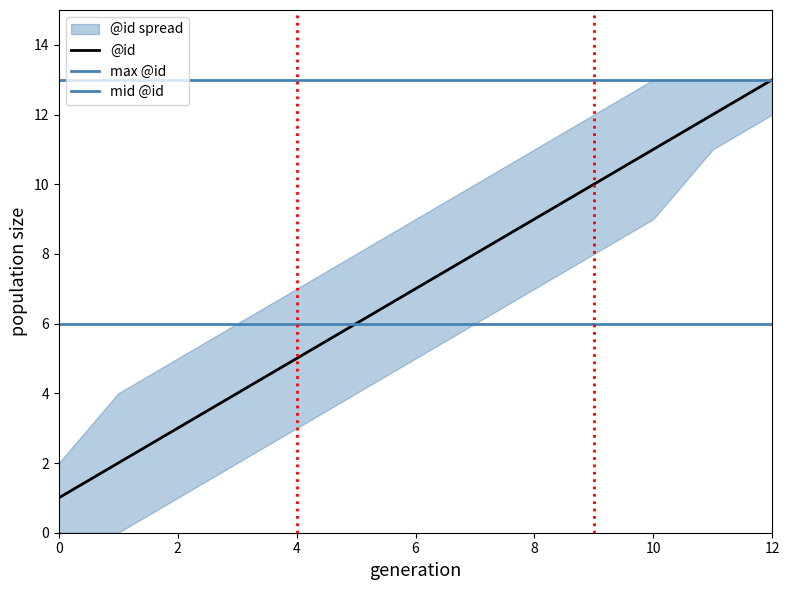

List the series in order of their overall mean, lowest first.

@id_lower, @id, @id_upper